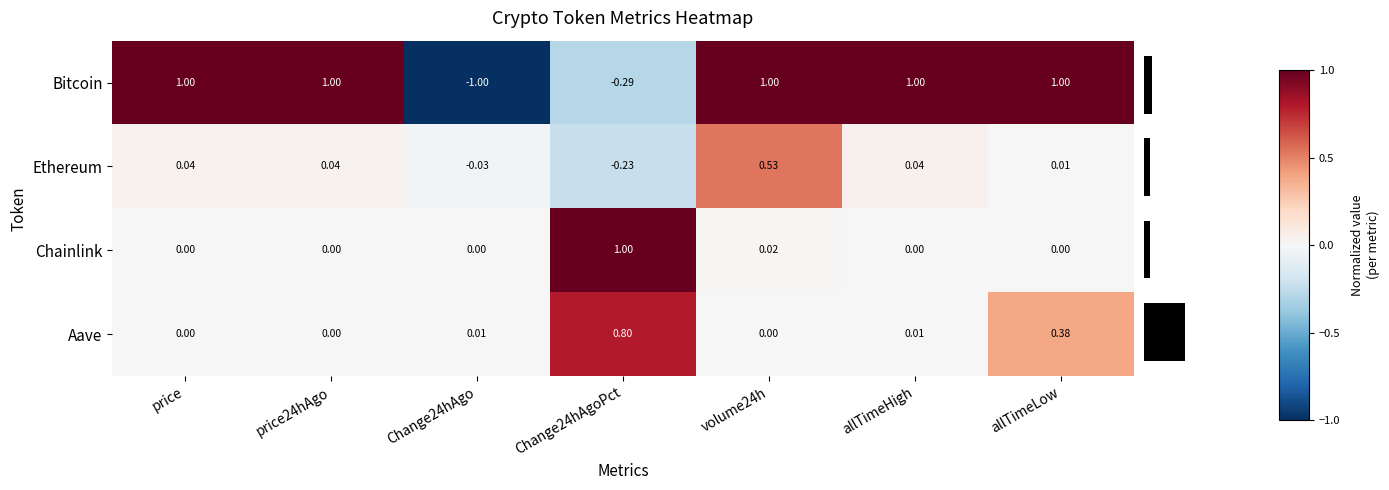

Is the value of Bitcoin at volume24h greater than the value of Aave at price24hAgo?

Yes